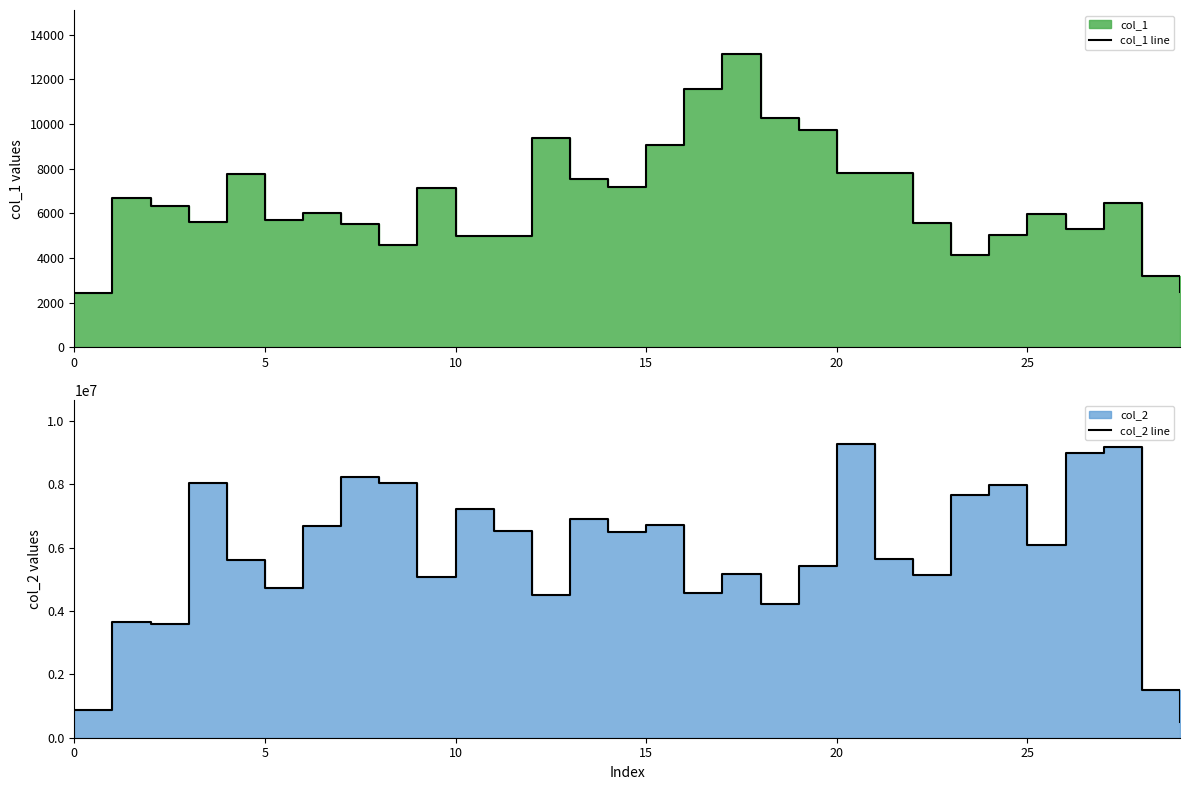

What is the spread (max minus min) of values at 17?

5151147